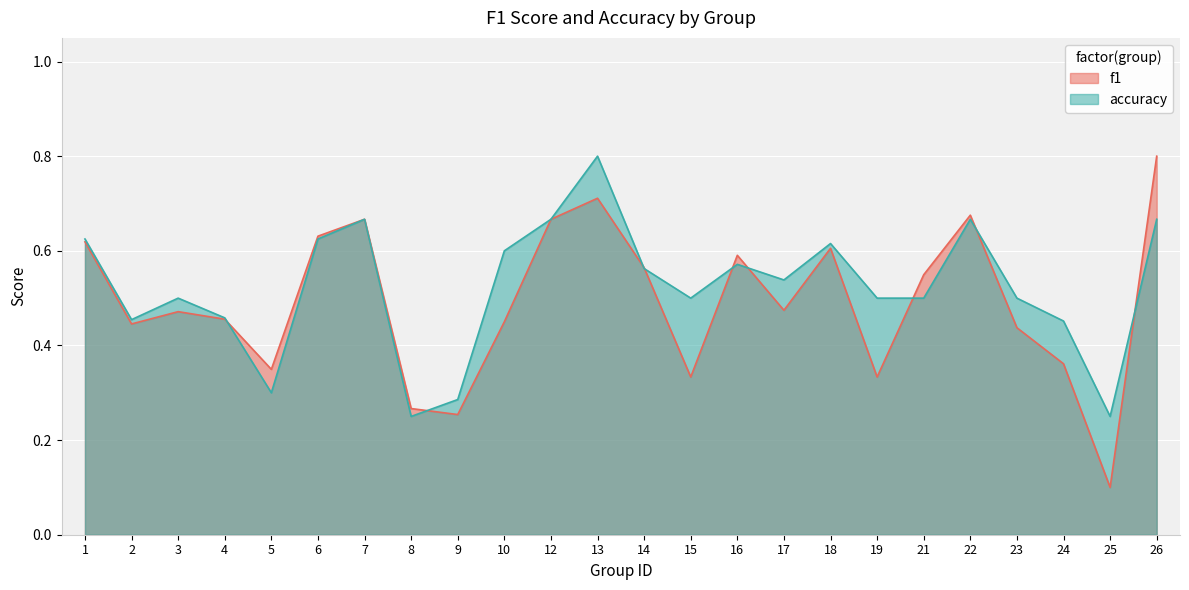

Where do accuracy and f1 first cross each other?

4 and 5